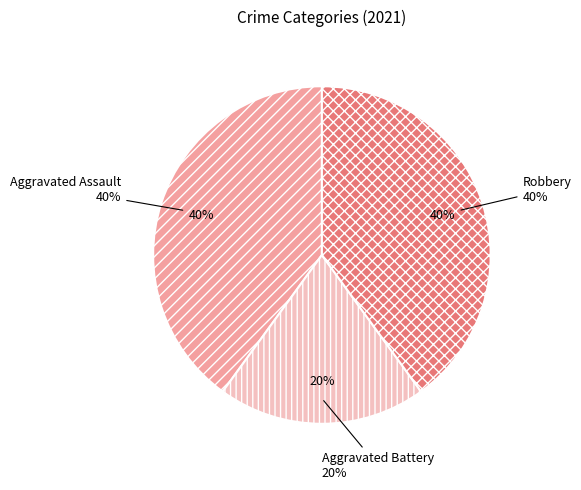

Rank the categories by value from lowest to highest.

Aggravated Battery, Aggravated Assault, Robbery